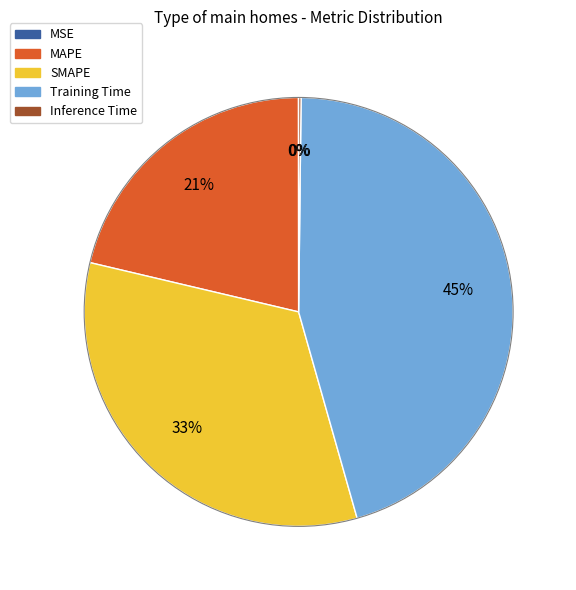

To the nearest percent, what percentage of the pie is SMAPE?

33%